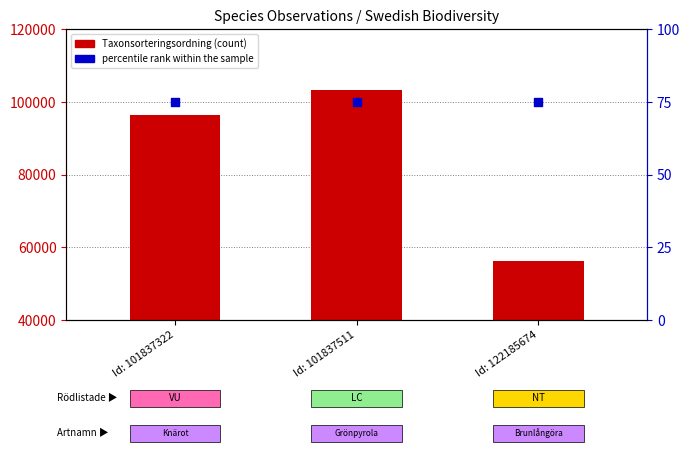

Which series has the largest total across all categories?

Taxonsorteringsordning (count)